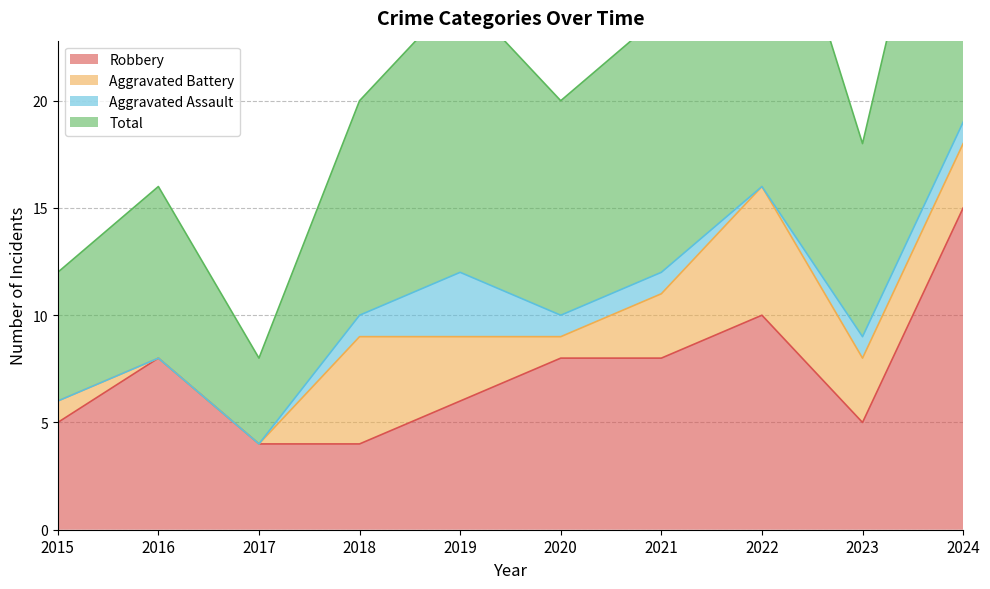

What is the highest value of the Robbery series?

15